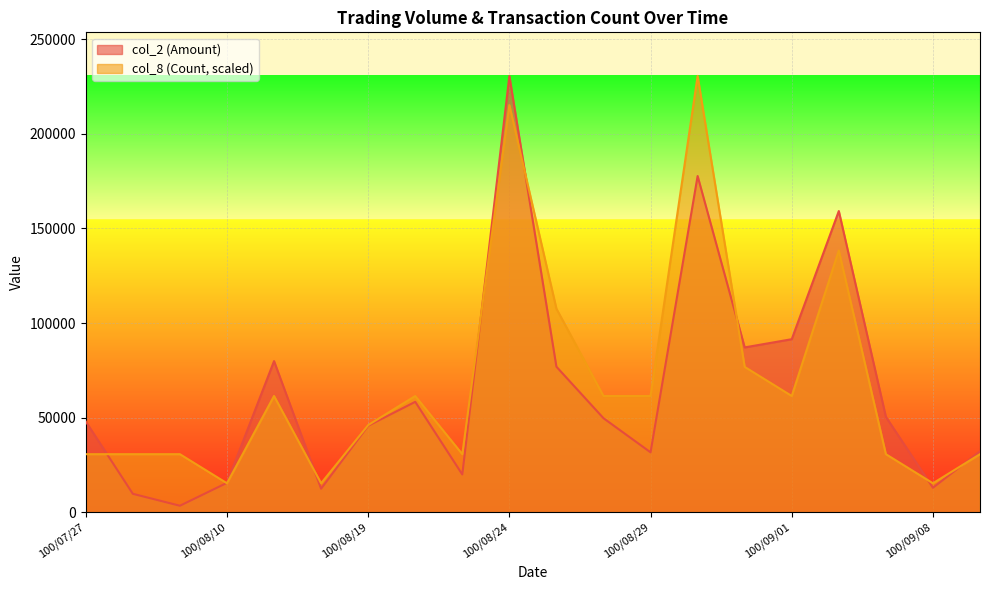

Reading right to left, extract all data points from this chart.

col_2 (Amount): 32290	13000	50490	159210	91500	87160	177720	31720	49750	76960	230580	20040	58410	45760	12500	79920	15600	3500	9800	48000
col_8 (Count): 30744	15372	30744	138348	61488	76860	230580	61488	61488	107604	215208	30744	61488	46116	15372	61488	15372	30744	30744	30744